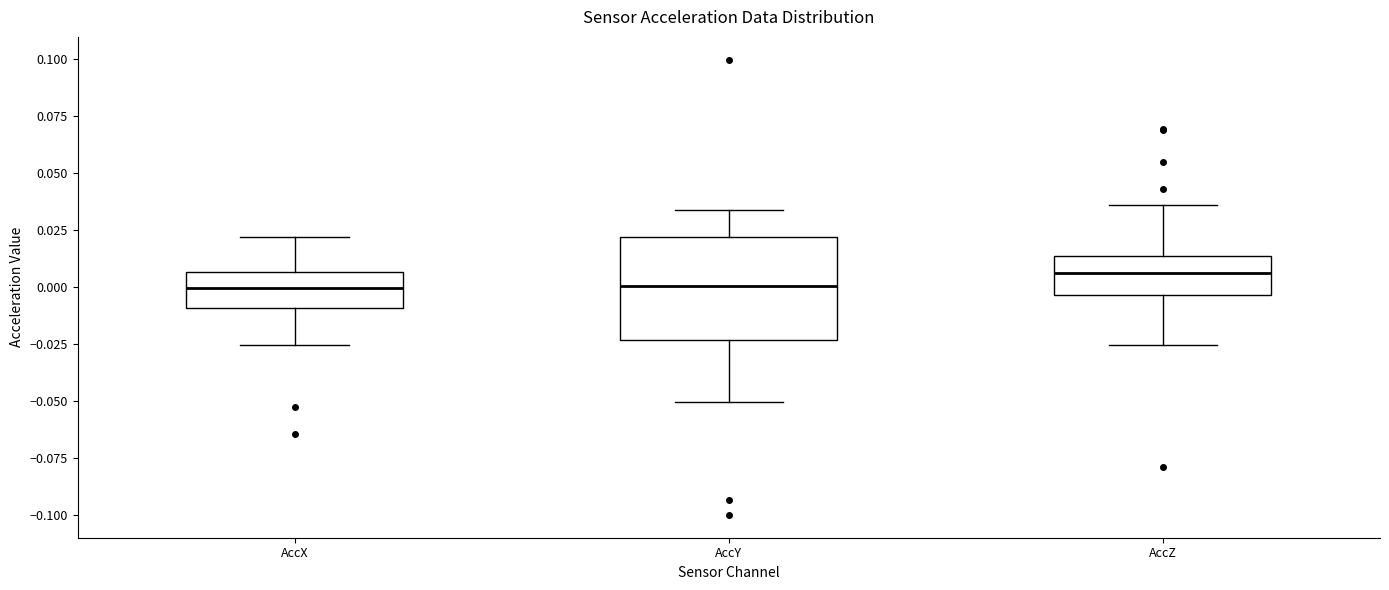

Which box is the tallest, from its lower edge to its upper edge?

AccY